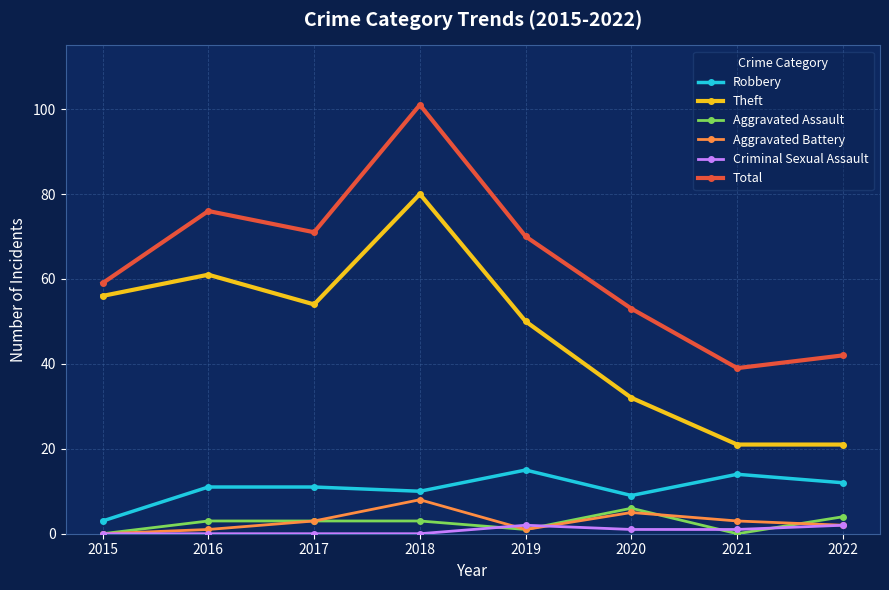

True or false: Aggravated Assault and Robbery cross at least once.

False